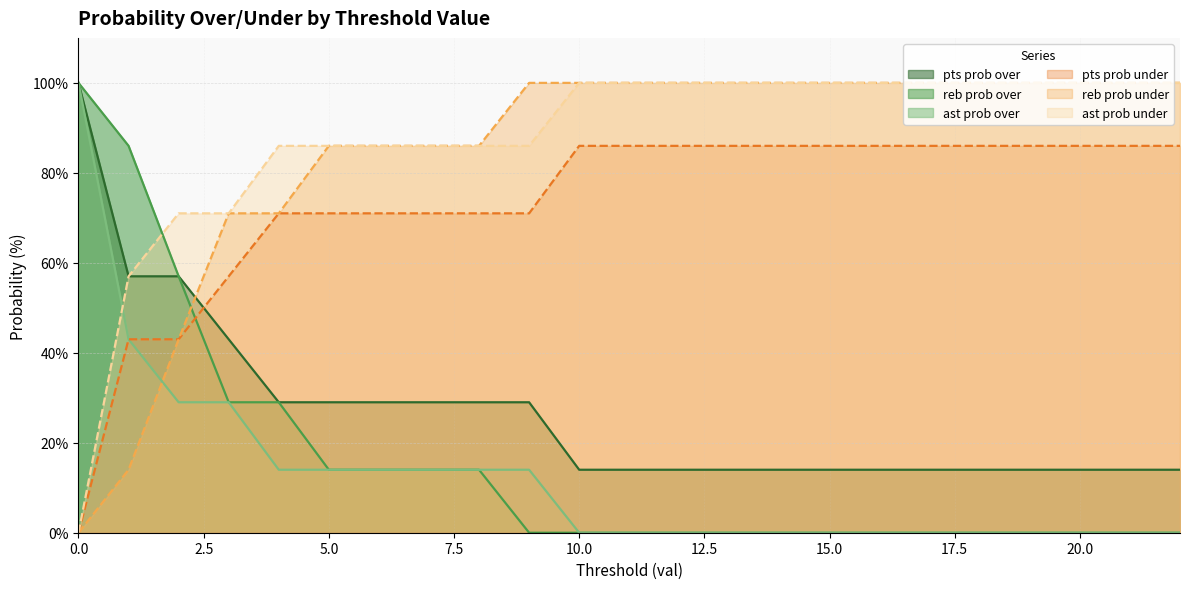

Which series has the widest spread of values?

reb prob over